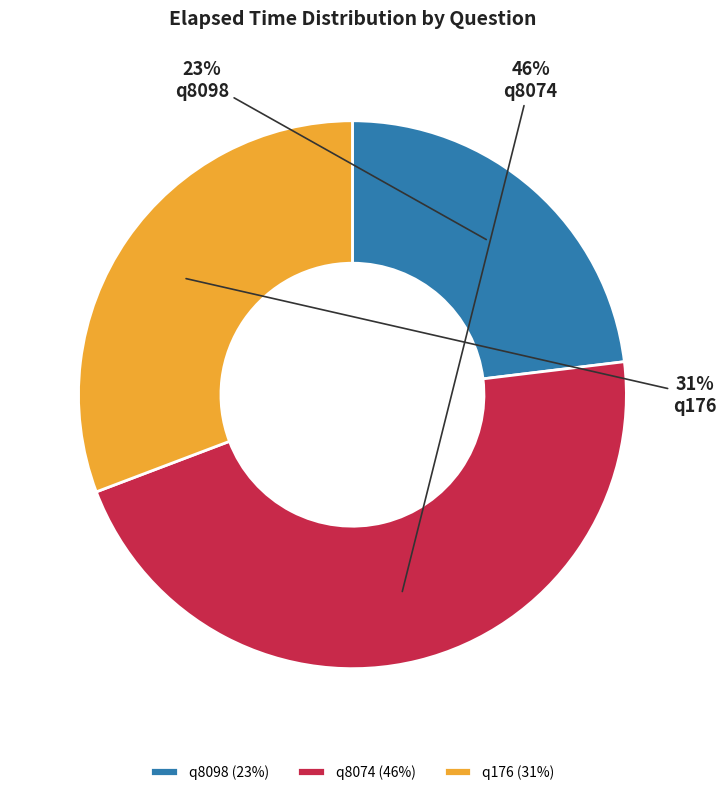

What is the largest slice in the pie chart?

q8074